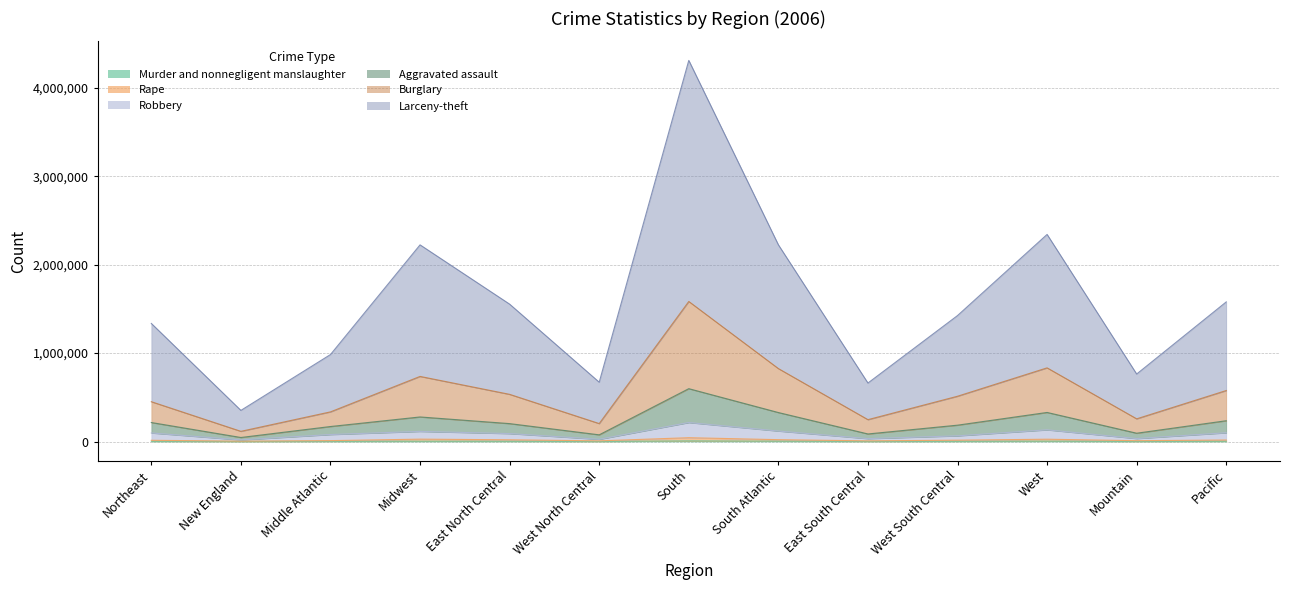

How many data points does each series have?

13